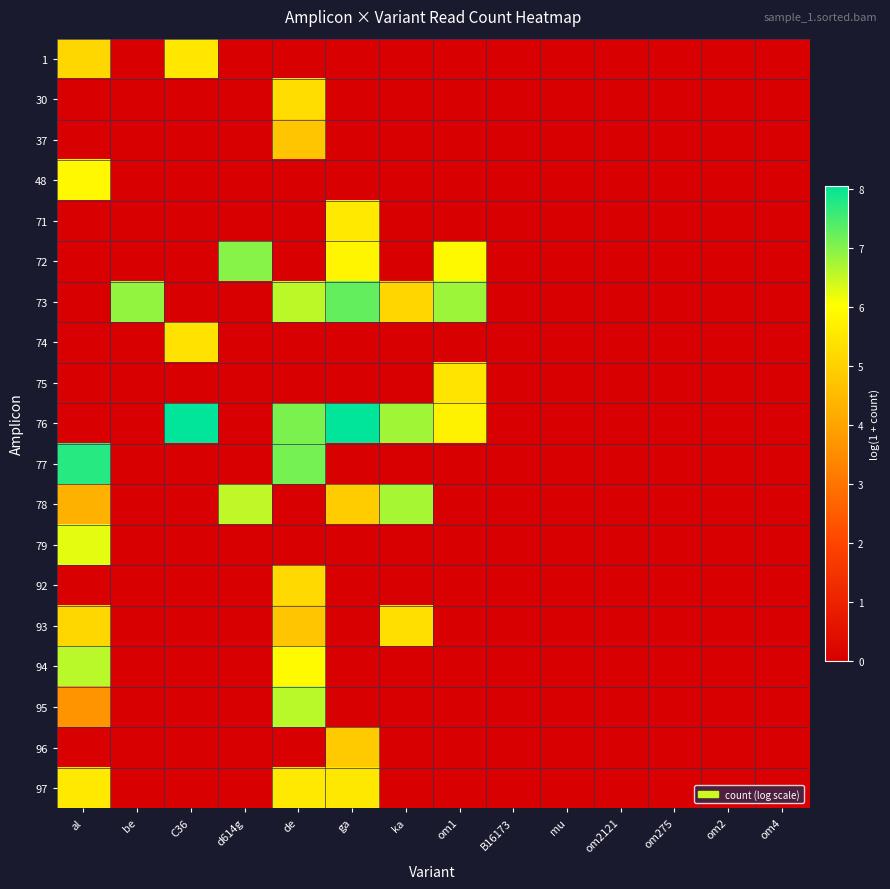

How many categories are shown in the chart?

14